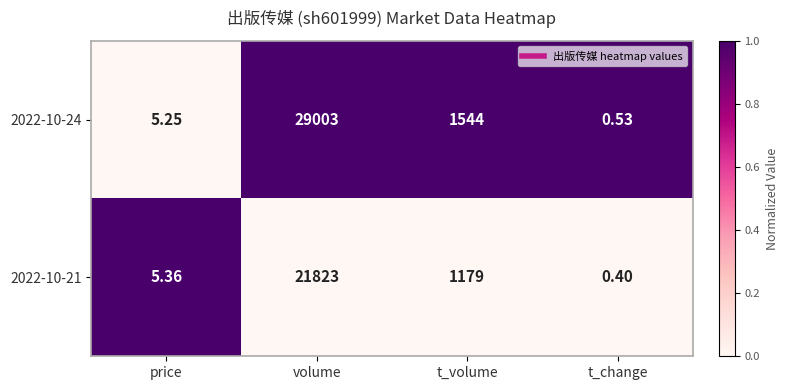

How many categories are shown in the chart?

4